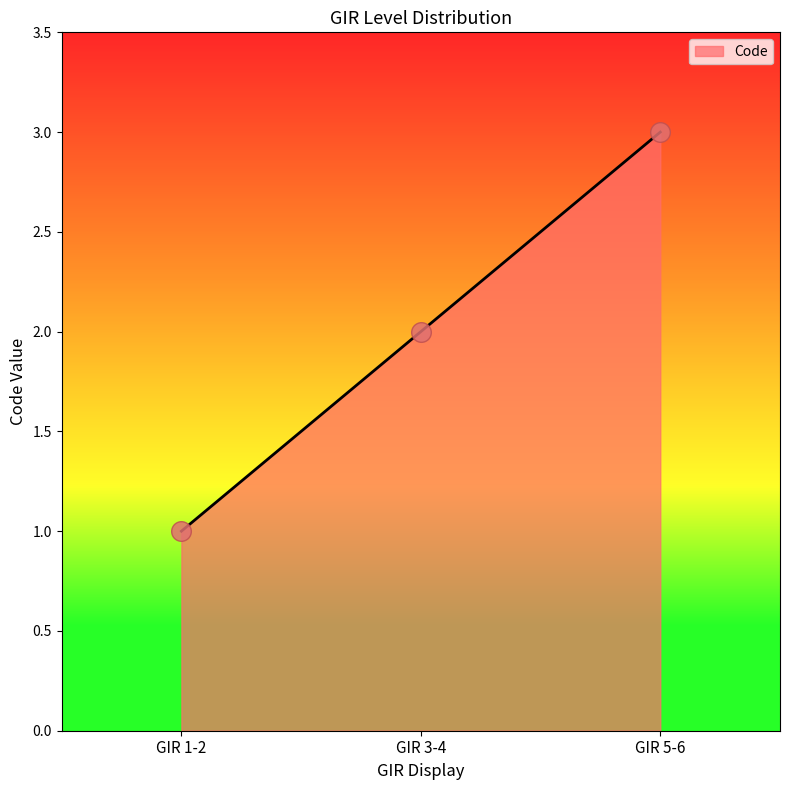

Between GIR 3-4 and GIR 1-2, which is larger?

GIR 3-4